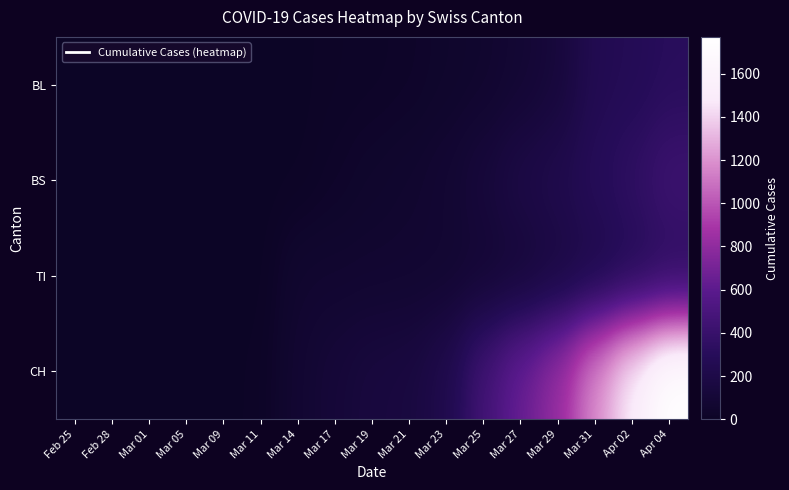

At which category is the sum across all series the highest?

Apr 04